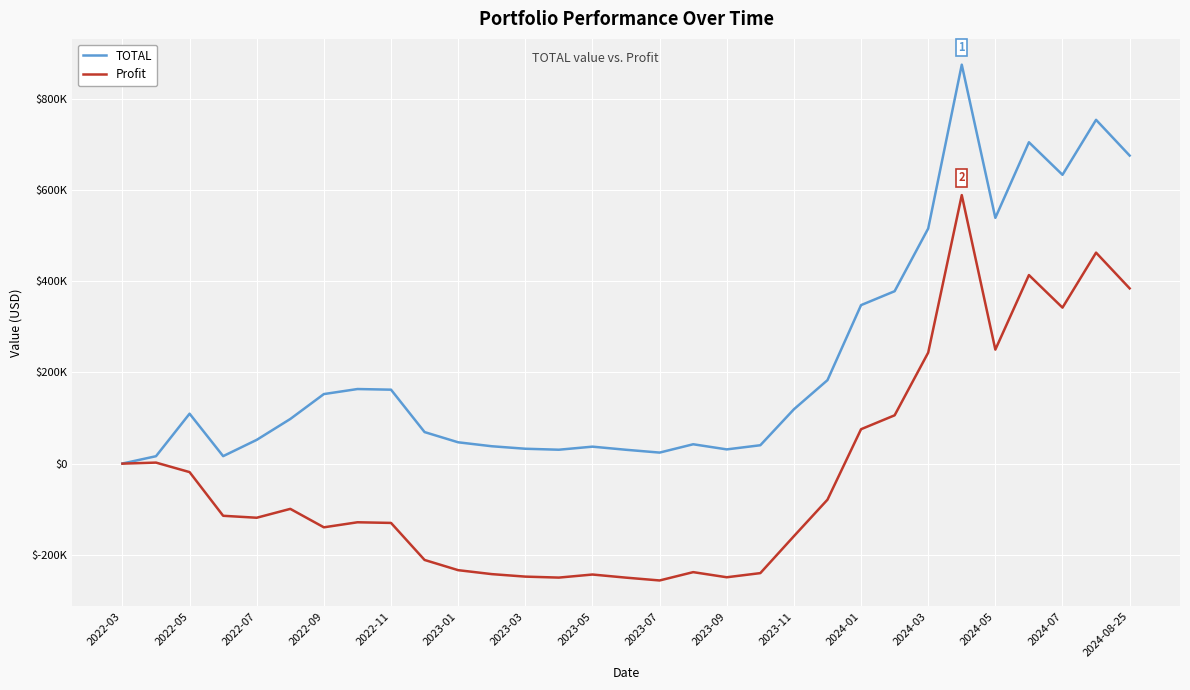

Which series has the largest total across all categories?

TOTAL